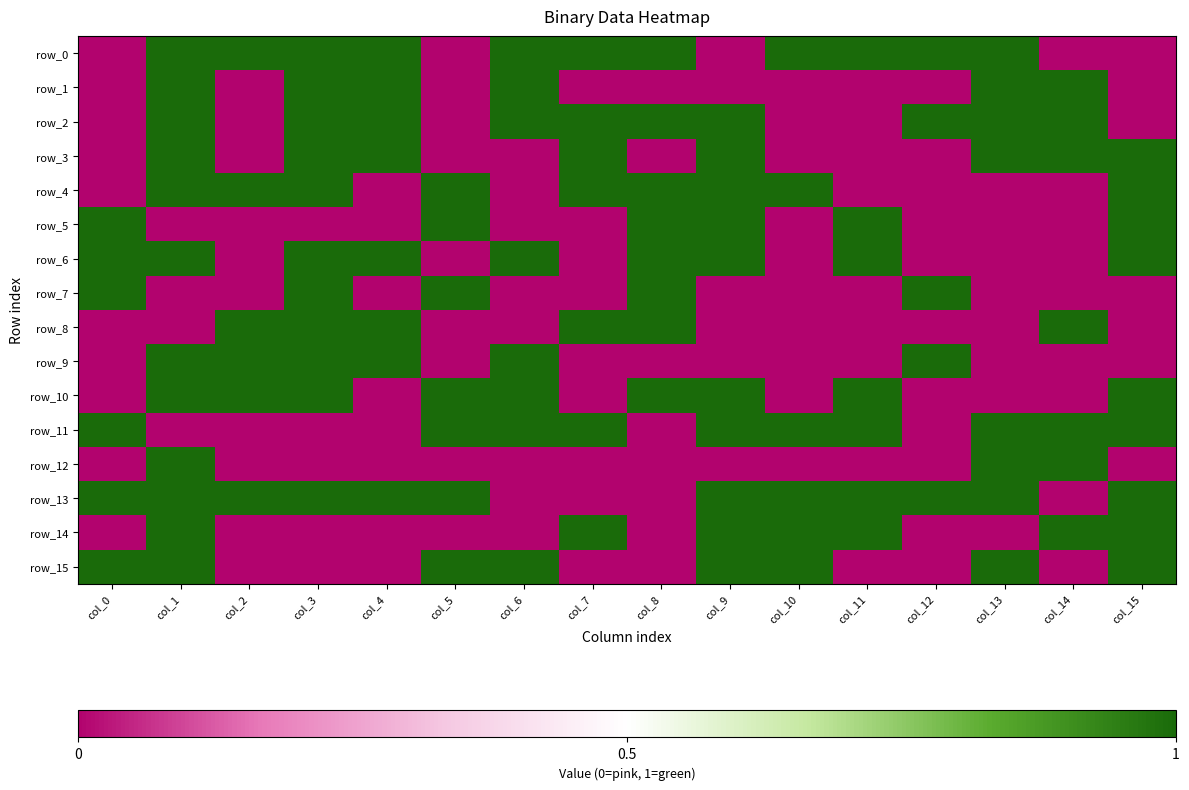

Which series has the largest total across all categories?

row_13